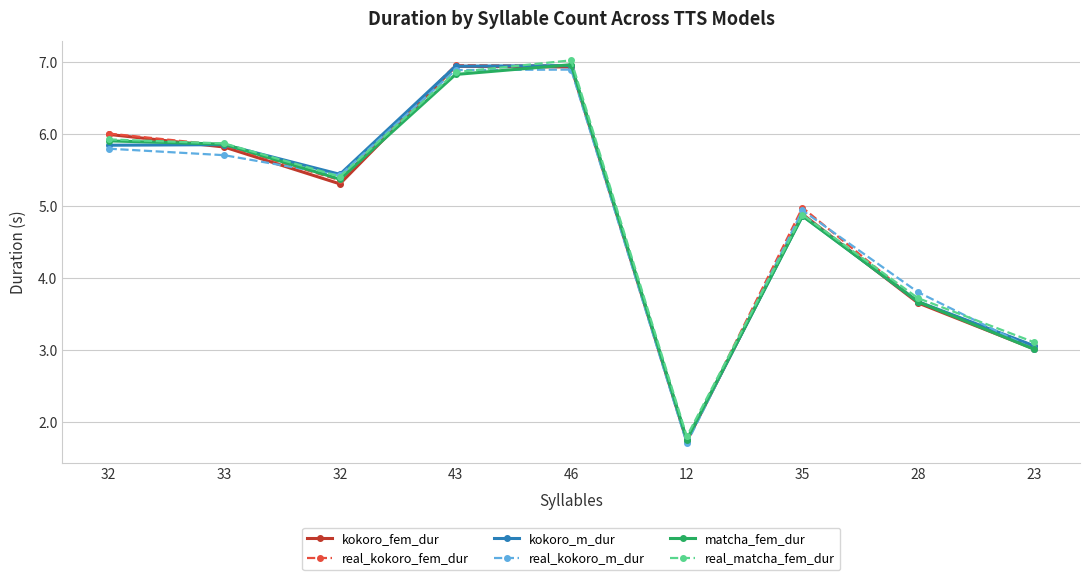

How many data points does each series have?

9